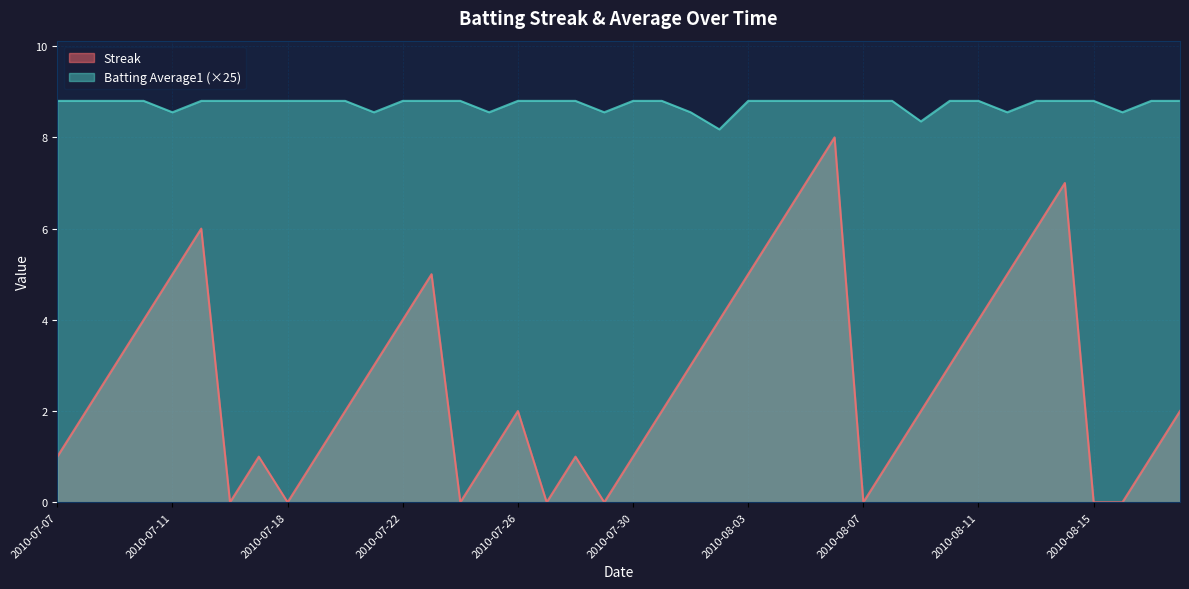

What are all the series names shown in the legend?

Streak, Batting Average1 (×25)